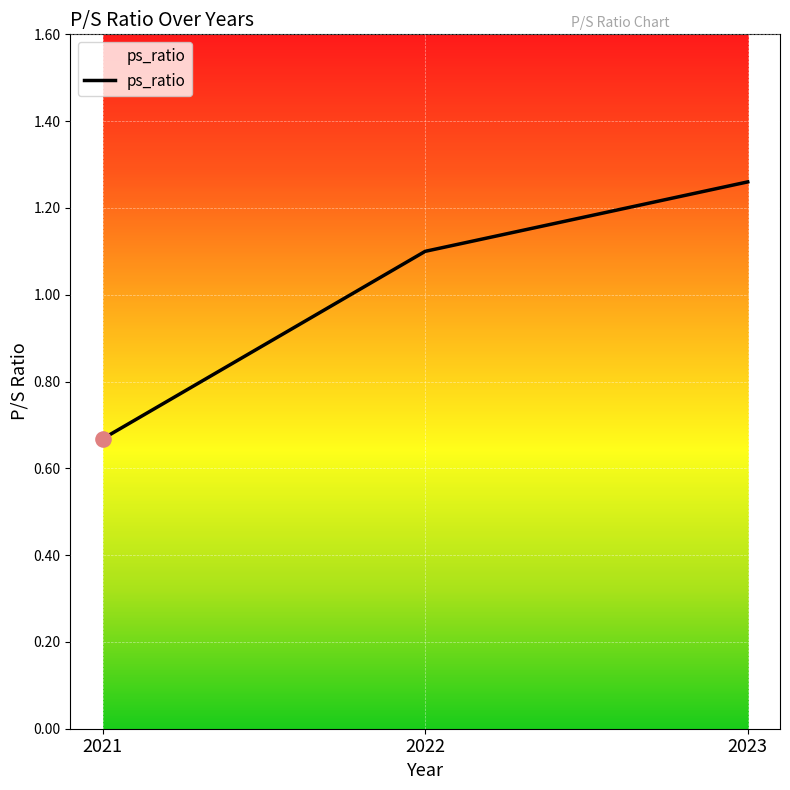

Which has a higher value, 2022 or 2021?

2022